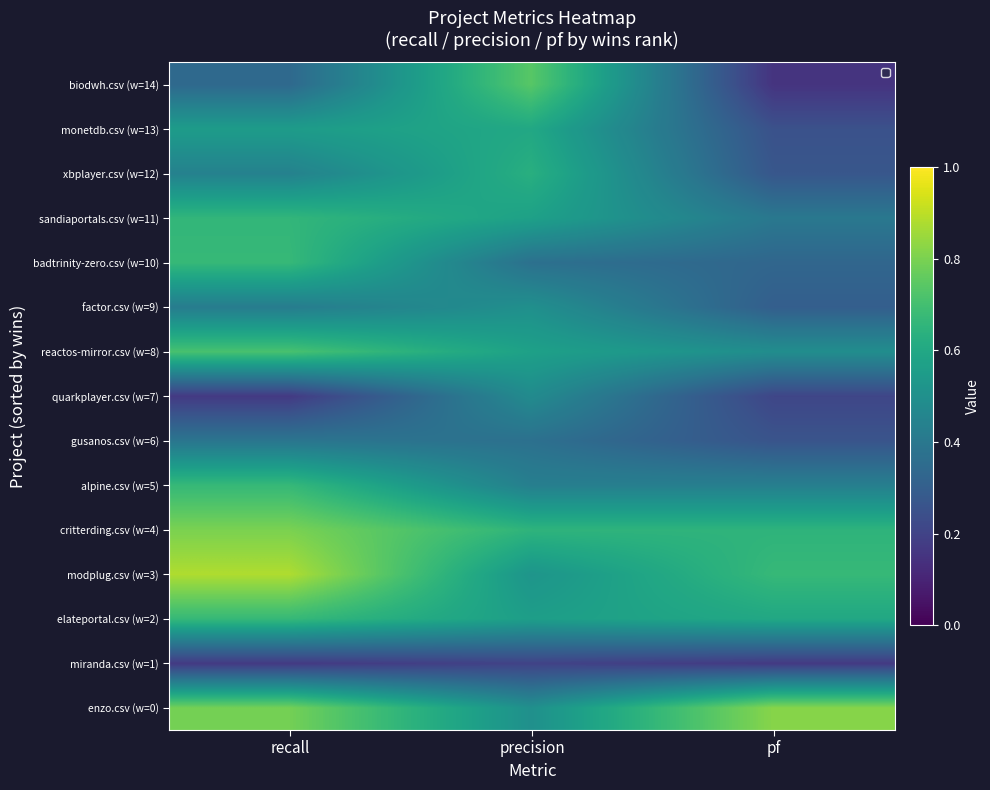

Which series changed the most between precision and pf?

biodwh.csv (w=14)